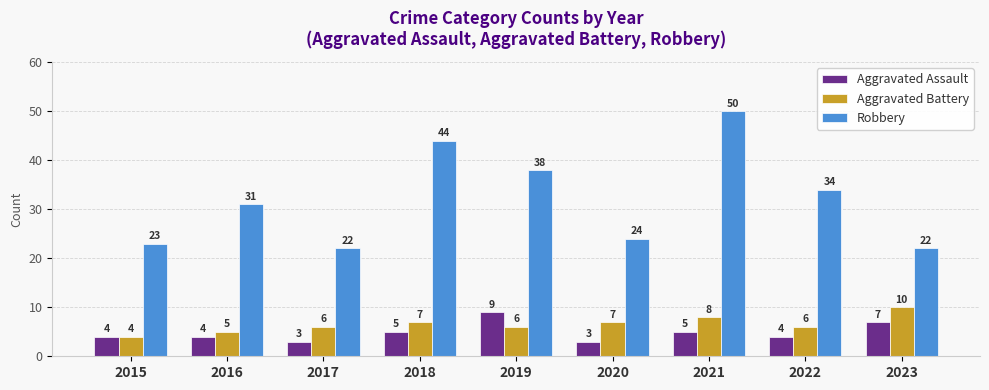

Which series has the widest spread of values?

Robbery